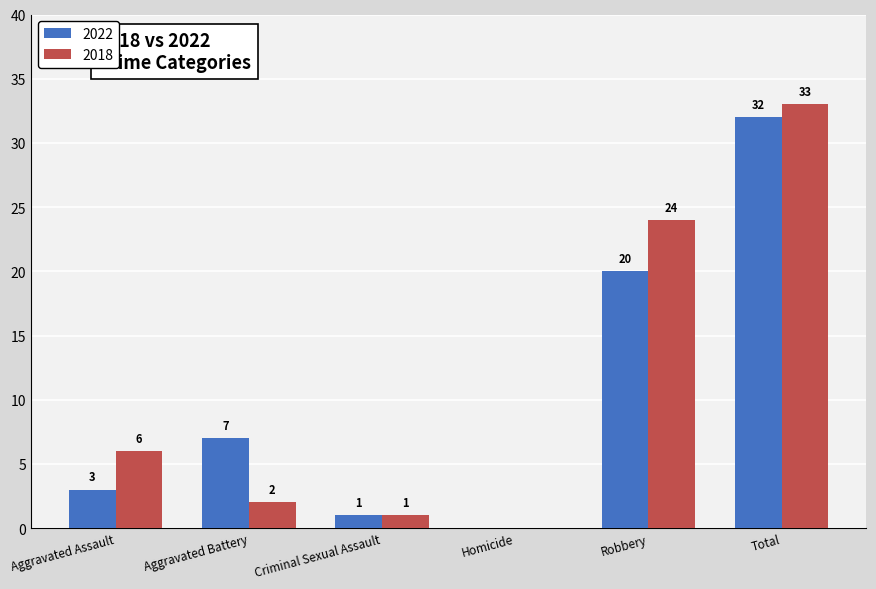

The value of 2022 at Total is 32. True or false?

True